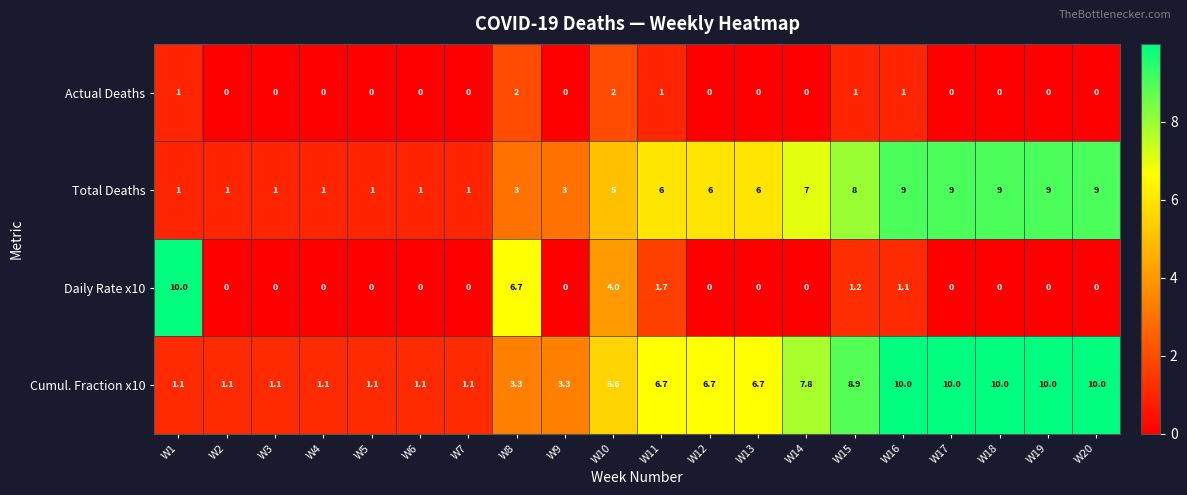

How many positive values does the Actual Deaths series have?

6